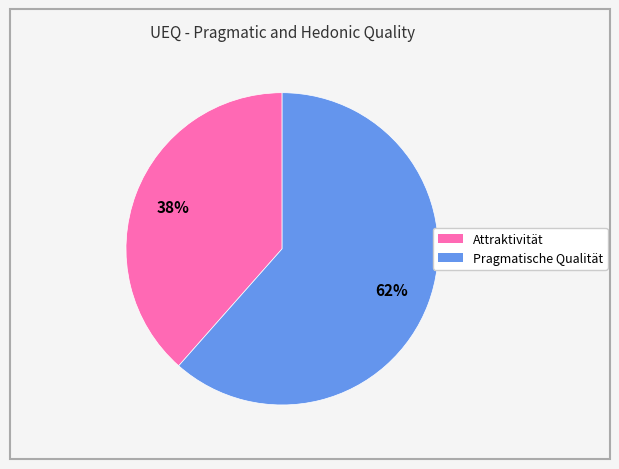

Does Attraktivität account for over 50% of the chart?

No